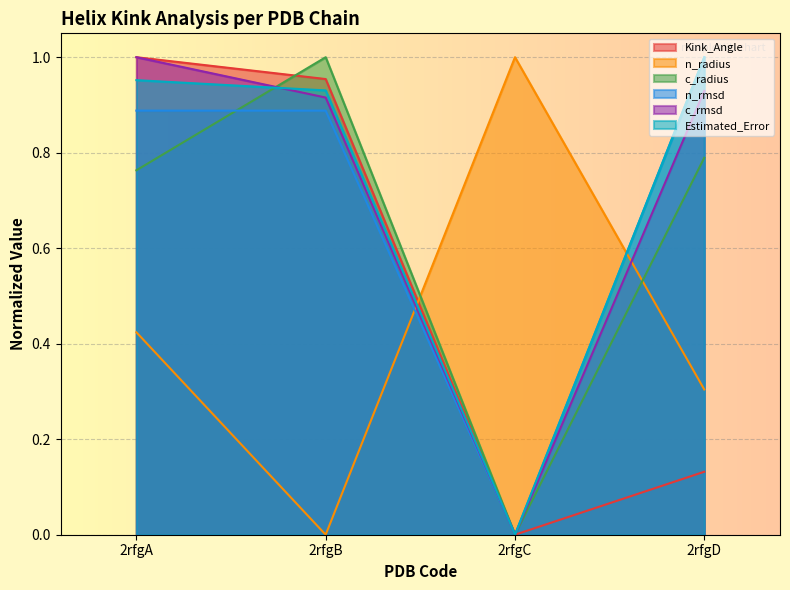

Does the chart display data point markers on the line(s)?

No